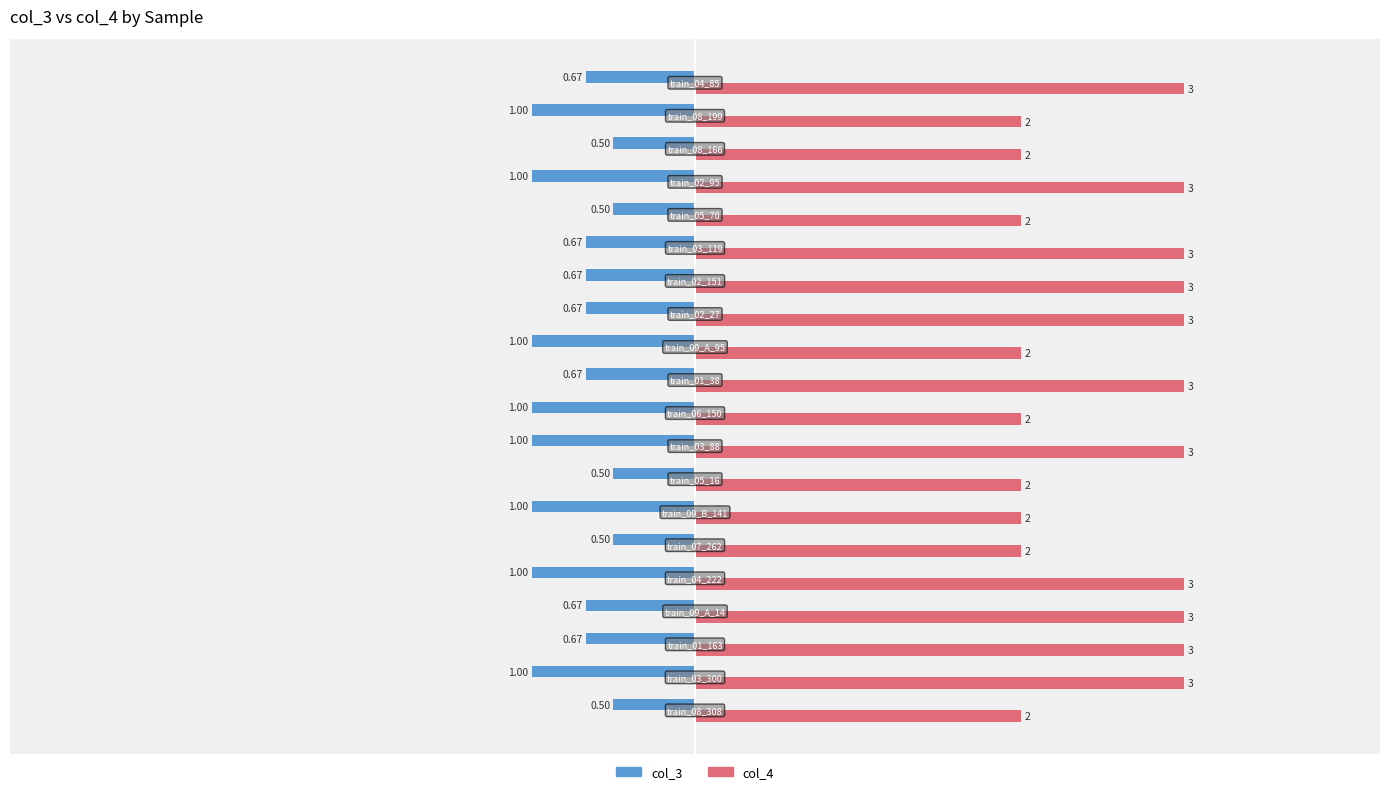

What is the total value across all series at train_08_199?

1.0